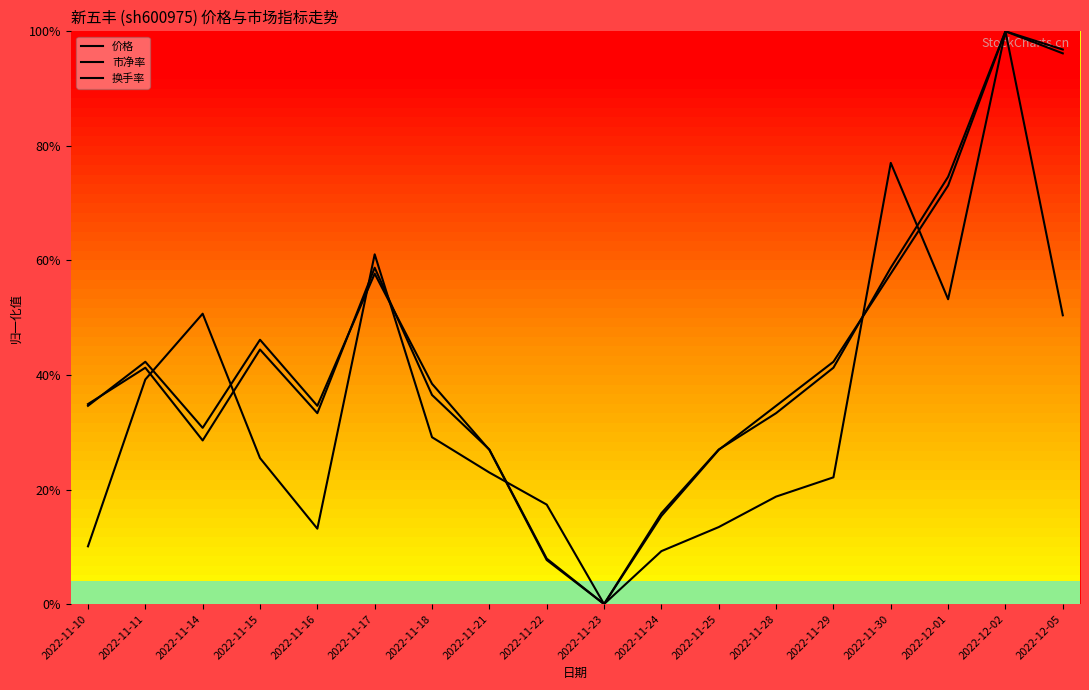

Which category has the highest value in the 价格 series?

2022-12-02